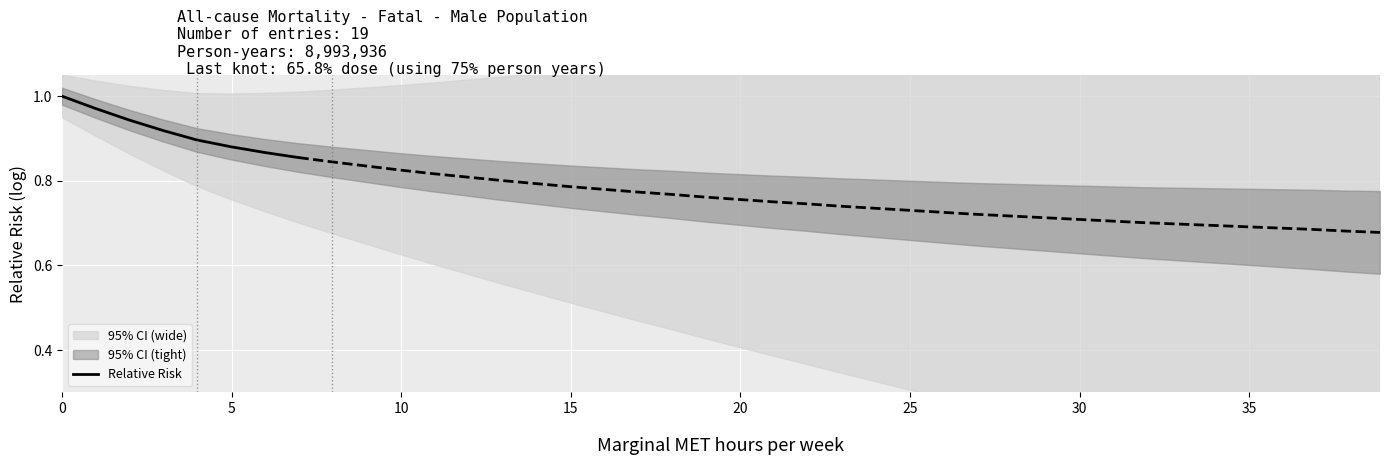

How many series are shown in this chart?

1